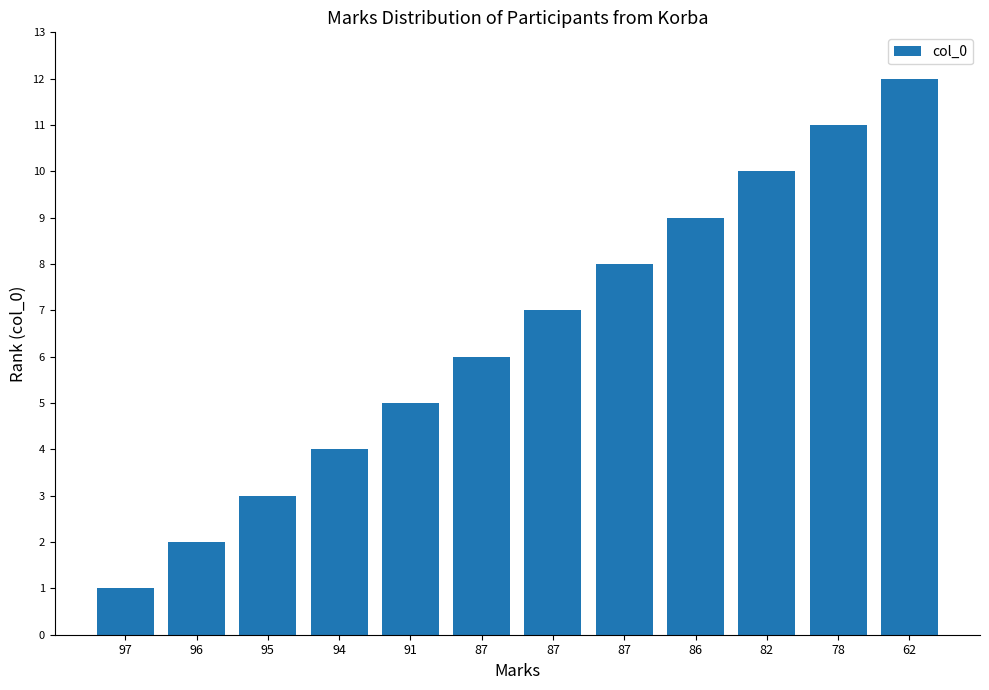

Reading right to left, what are all the values shown in this chart?

12	11	10	9	8	7	6	5	4	3	2	1